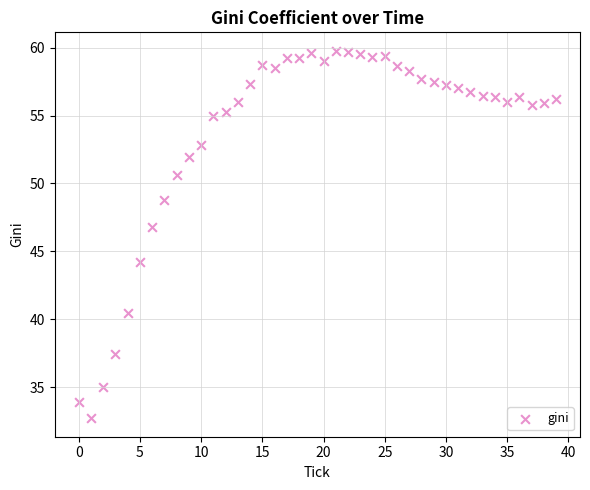

What Y value in the scatter plot is closest to 46?

46.8